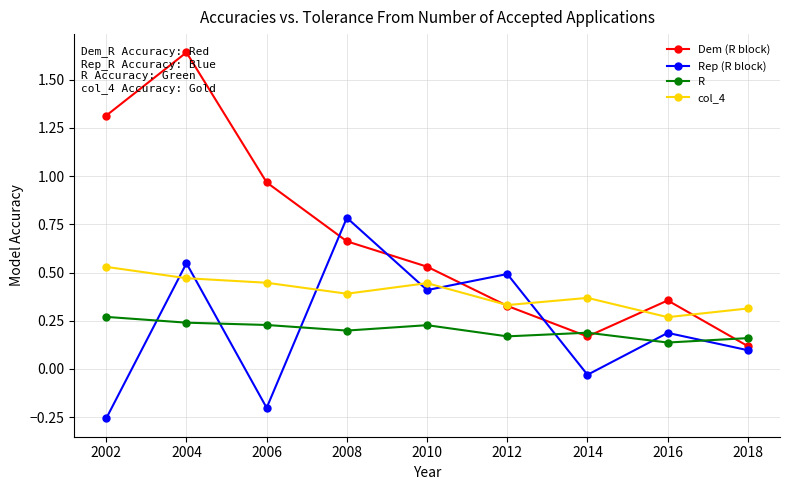

Which series has the largest range (max minus min)?

Dem (R block)